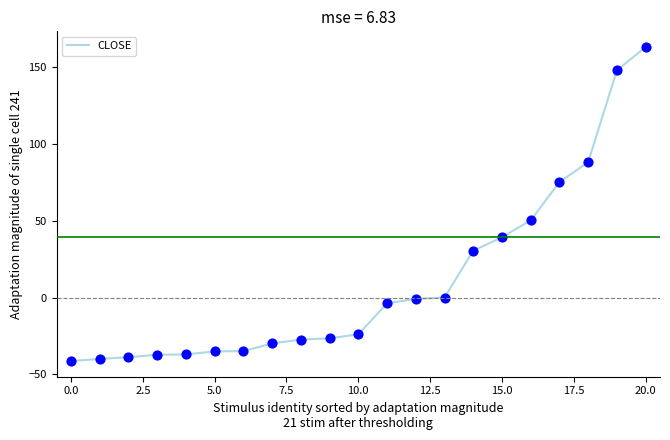

What is the difference between the maximum and minimum values?

204.6